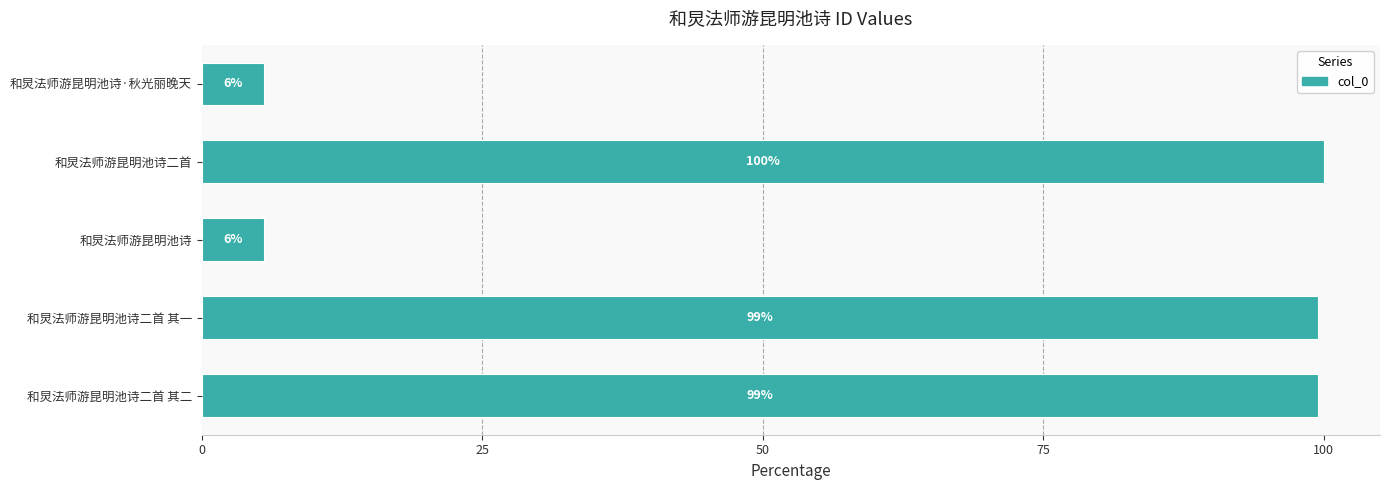

Are the bars horizontal?

Yes